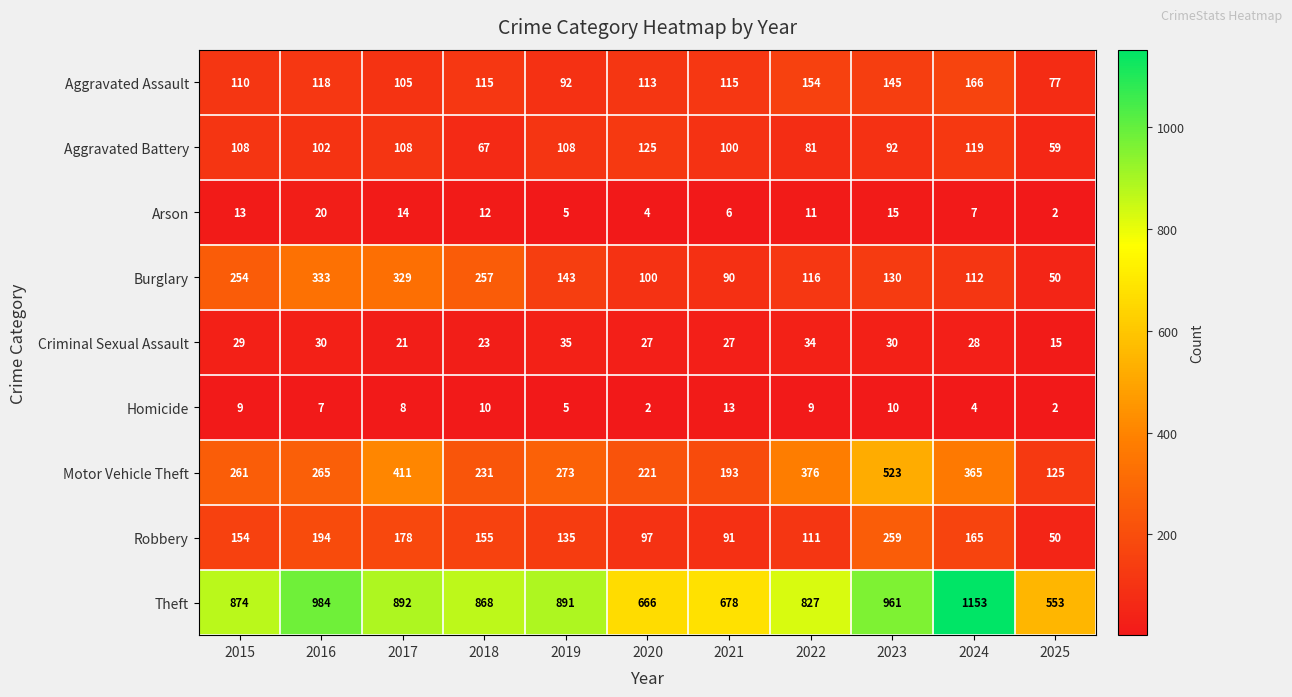

At how many categories does at least one series exceed 126?

11